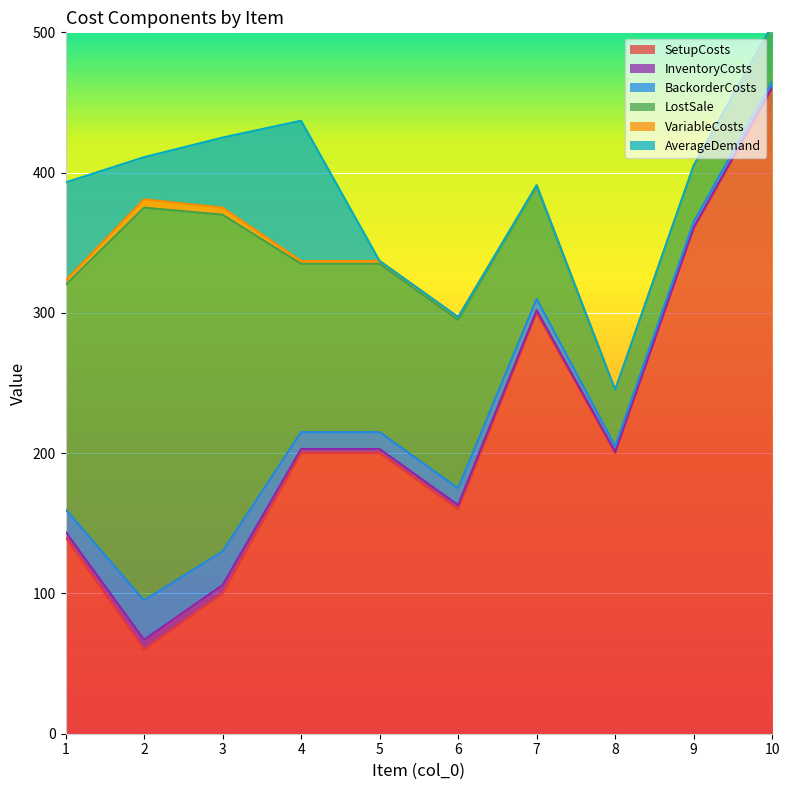

Where is the first local maximum for BackorderCosts?

2